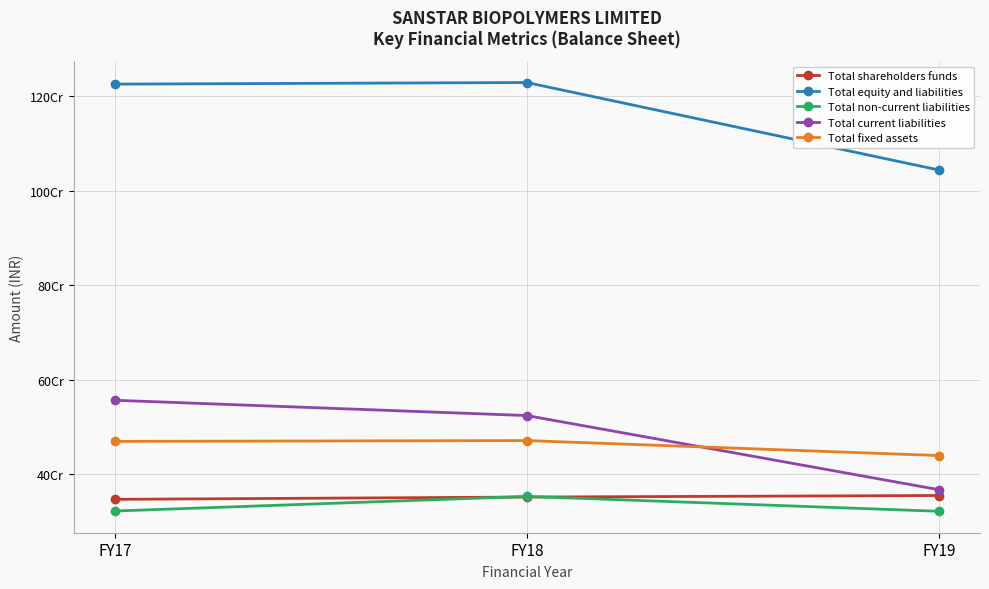

The value of Total fixed assets at FY17 is 469507494. True or false?

True